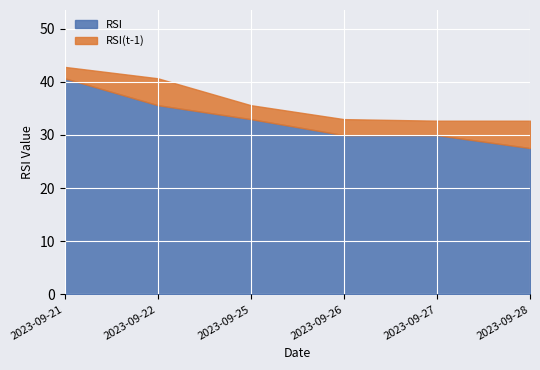

At which category does RSI reach its first local peak?

2023-09-27